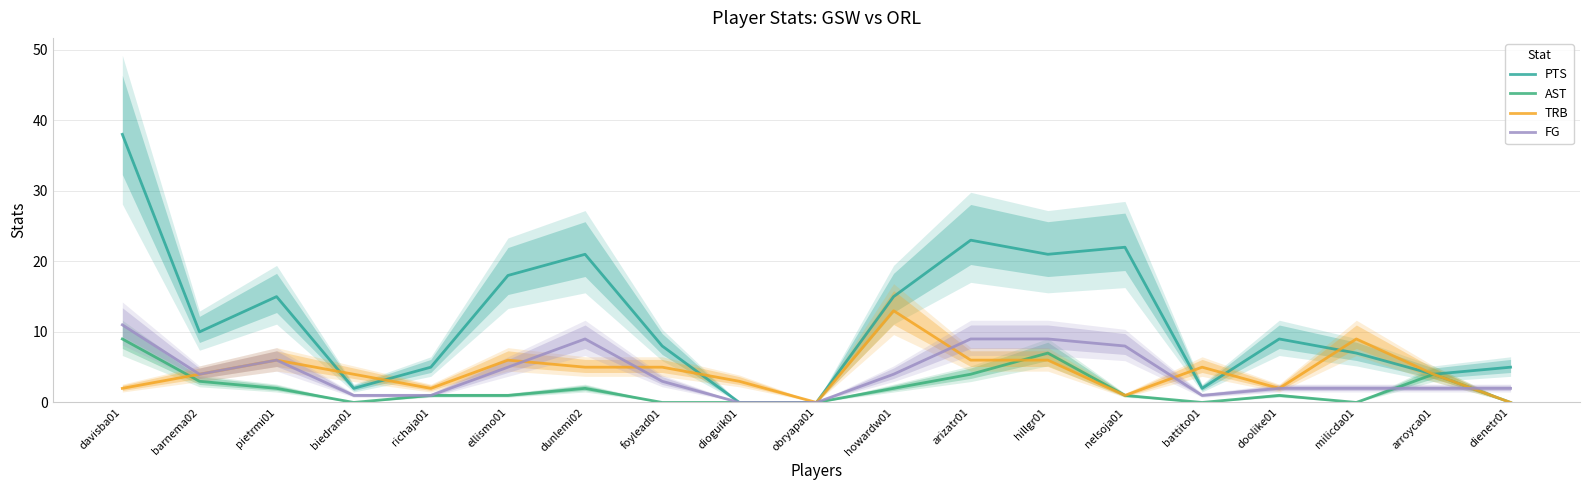

True or false: FG and PTS intersect in this chart.

False